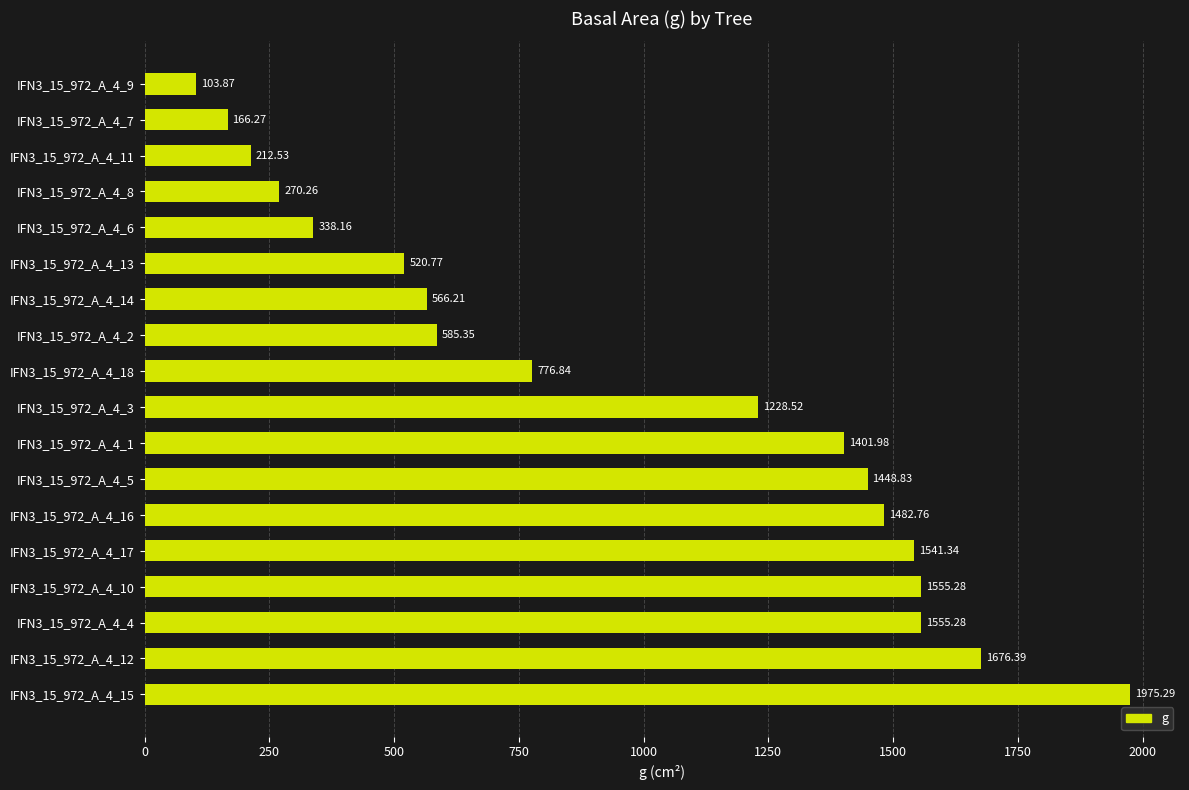

How many data points does each series have?

18